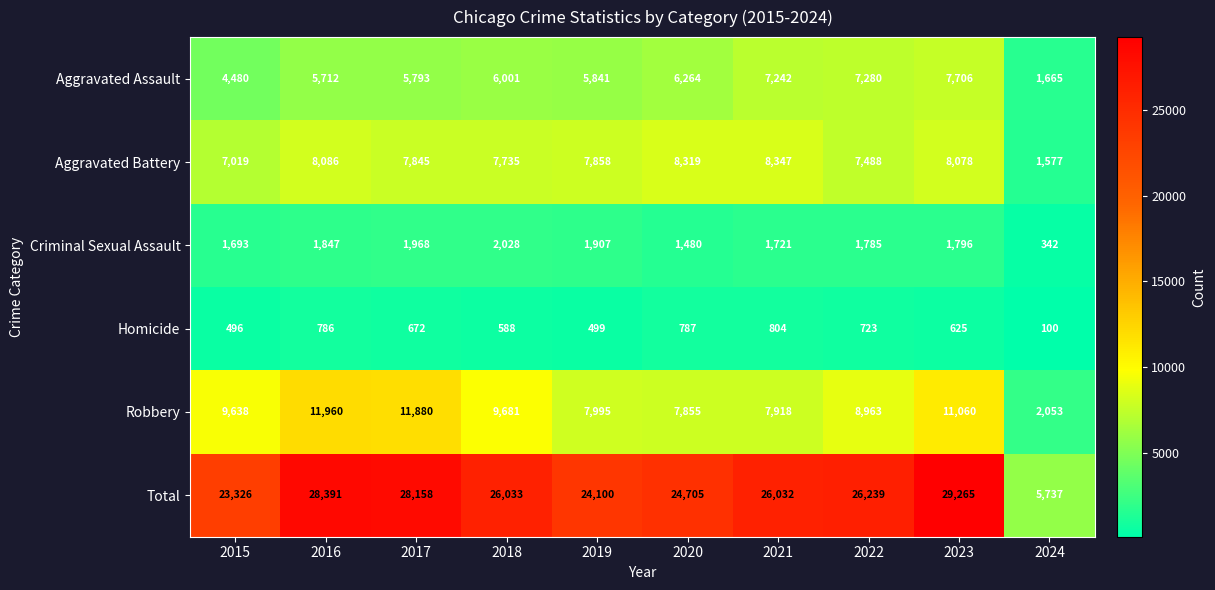

Which series changed the most between 2019 and 2023?

Total